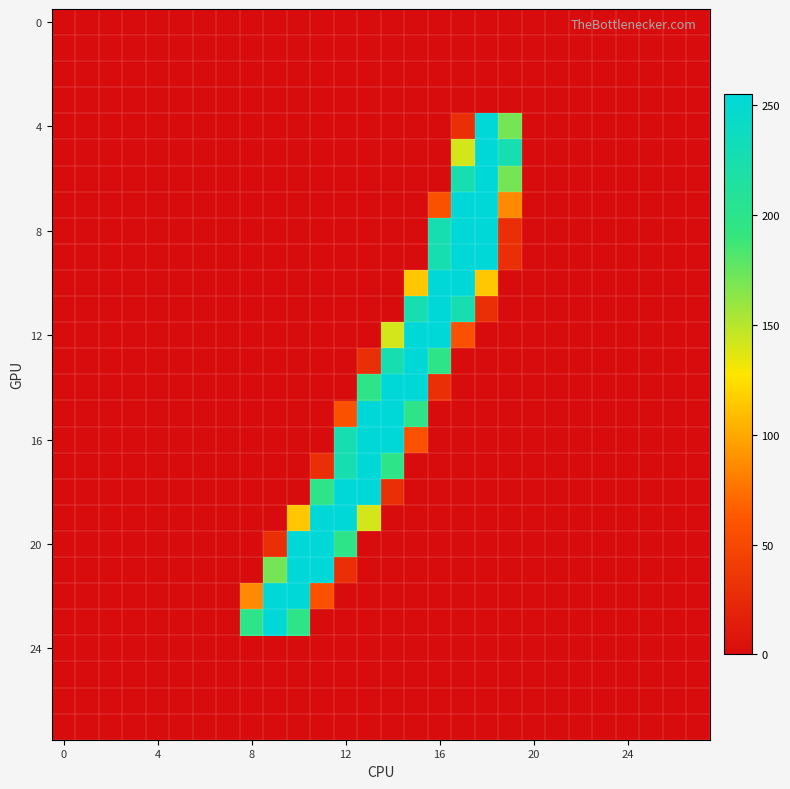

How many categories are shown in the chart?

28